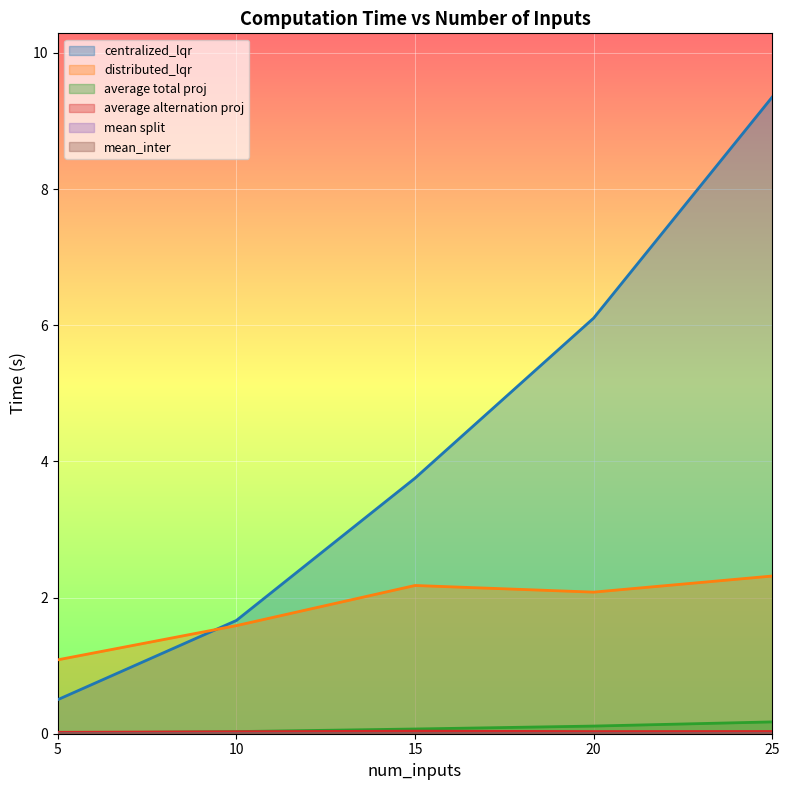

True or false: average total proj has more than 0 points higher than both neighbors.

False